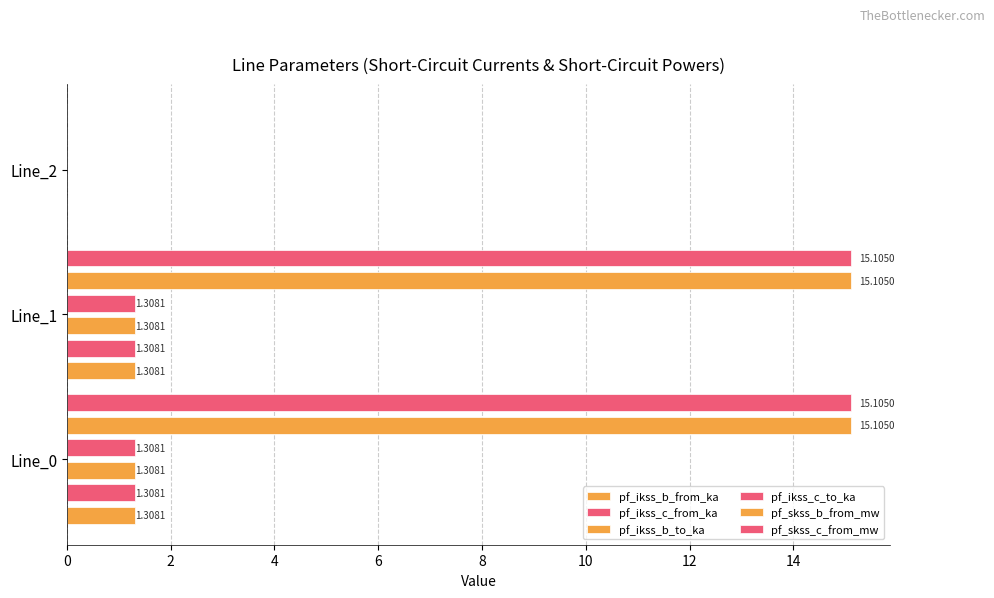

What are all the series names shown in the legend?

pf_ikss_b_from_ka, pf_ikss_c_from_ka, pf_ikss_b_to_ka, pf_ikss_c_to_ka, pf_skss_b_from_mw, pf_skss_c_from_mw